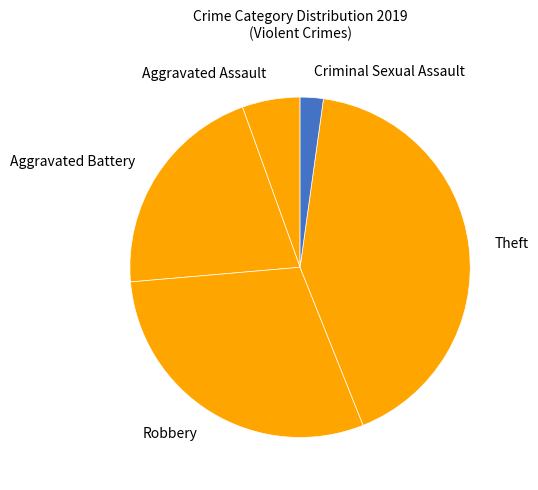

Which slice is the largest?

Theft